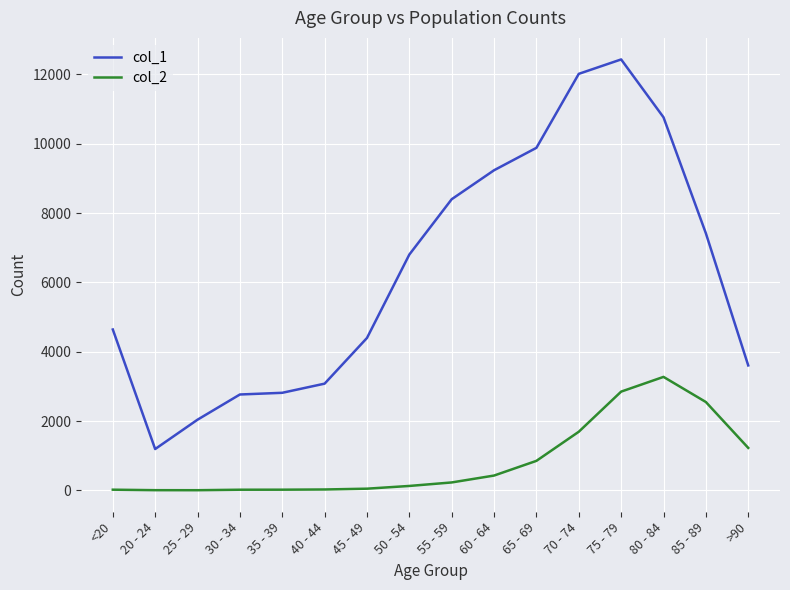

At which label does col_1 reach its peak?

75 - 79